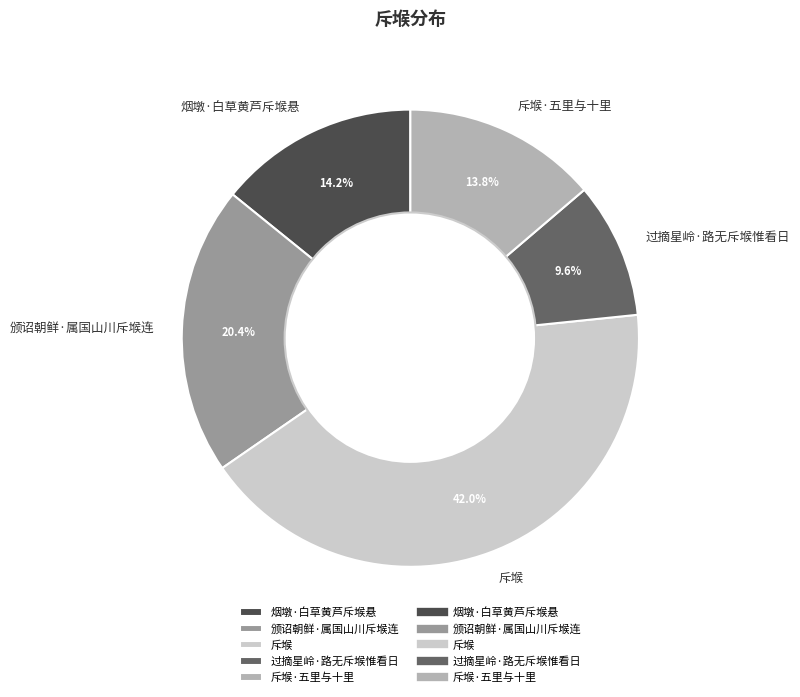

How many slices are in this pie chart?

5